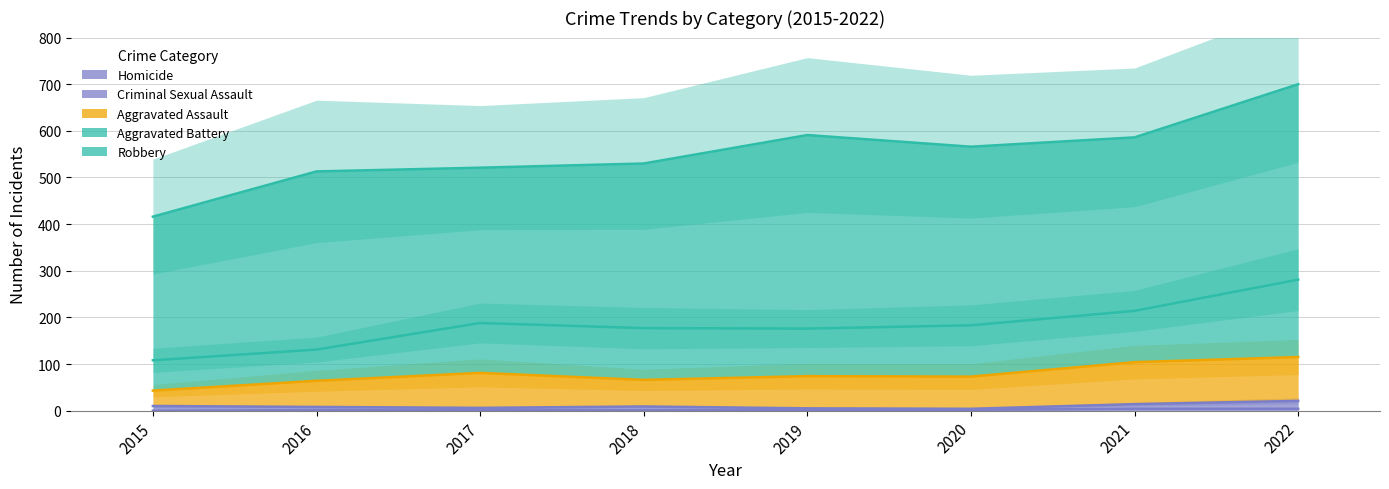

At how many categories does at least one series exceed 301?

8